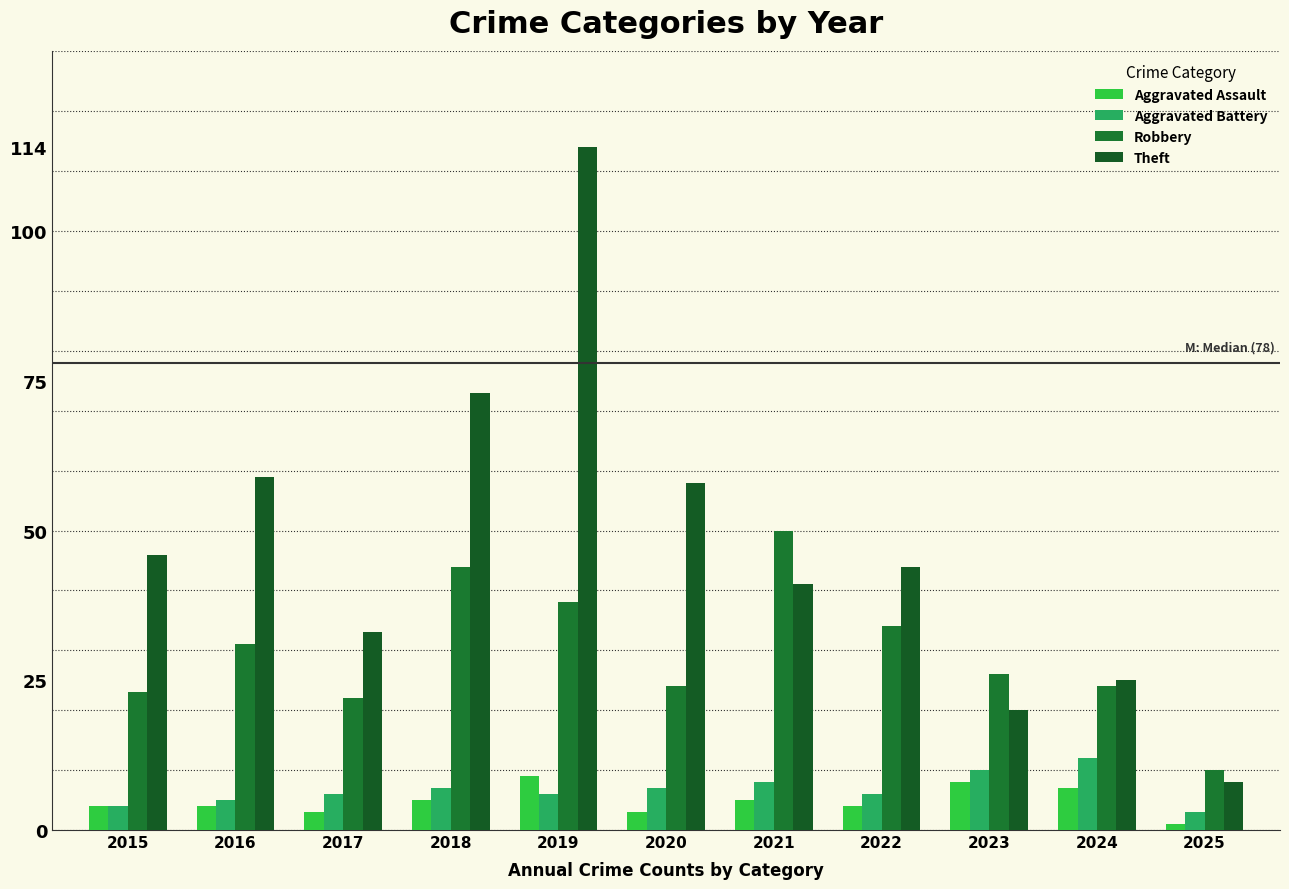

Reading left to right, extract all data points from this chart.

Aggravated Assault: 4	4	3	5	9	3	5	4	8	7	1
Aggravated Battery: 4	5	6	7	6	7	8	6	10	12	3
Robbery: 23	31	22	44	38	24	50	34	26	24	10
Theft: 46	59	33	73	114	58	41	44	20	25	8